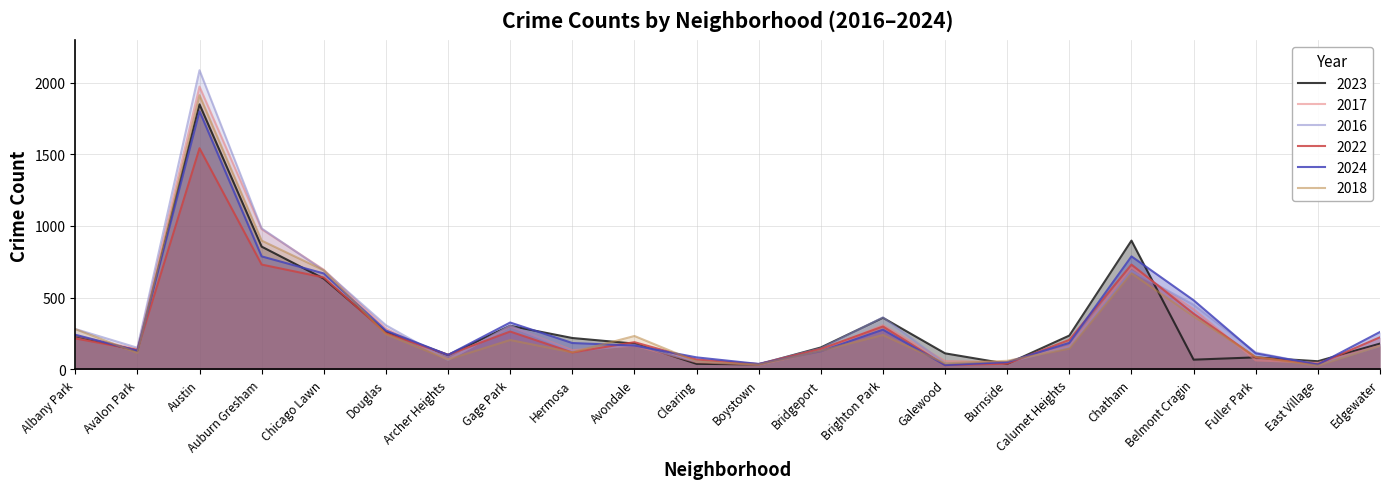

The 2023 series shows 898 at Chatham. True or false?

True